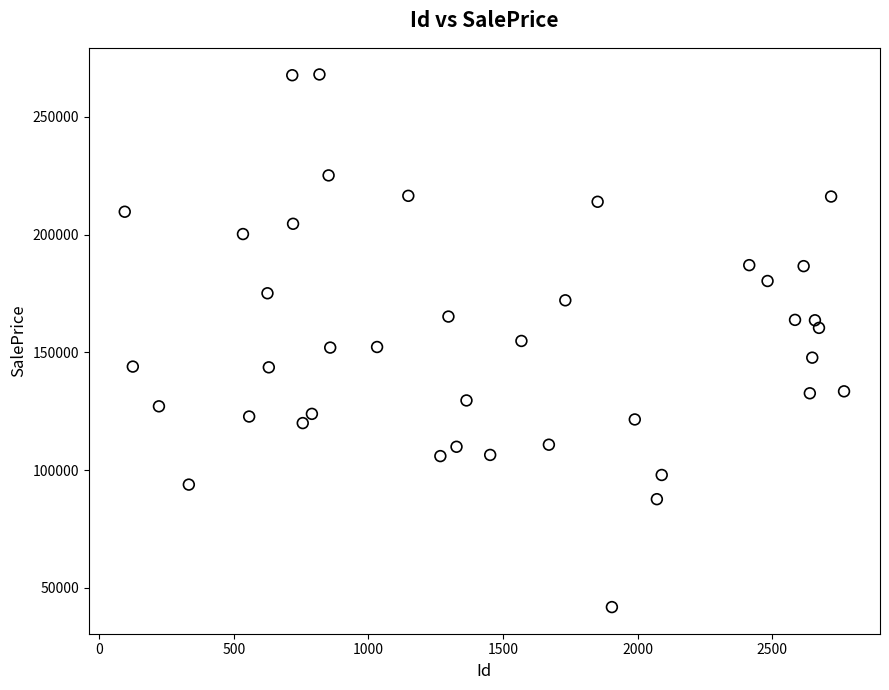

What is the range of X values (max minus min)?

2671.0